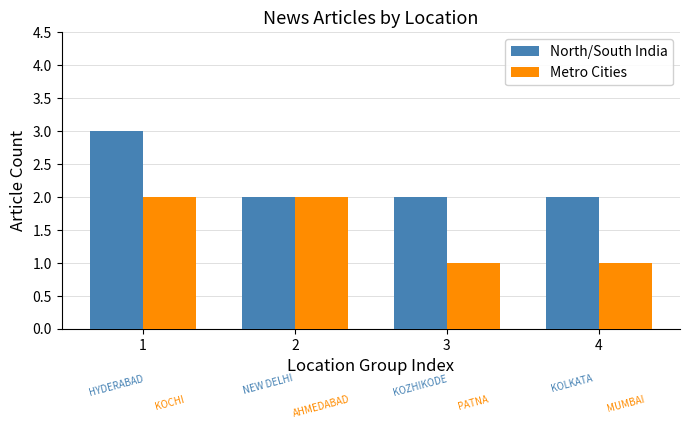

Is the value of North/South India at 4 greater than the value of Metro Cities at 3?

Yes